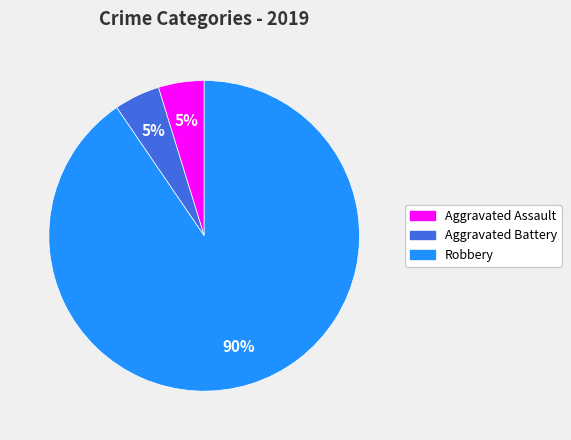

To the nearest percent, what is the average slice percentage?

33%